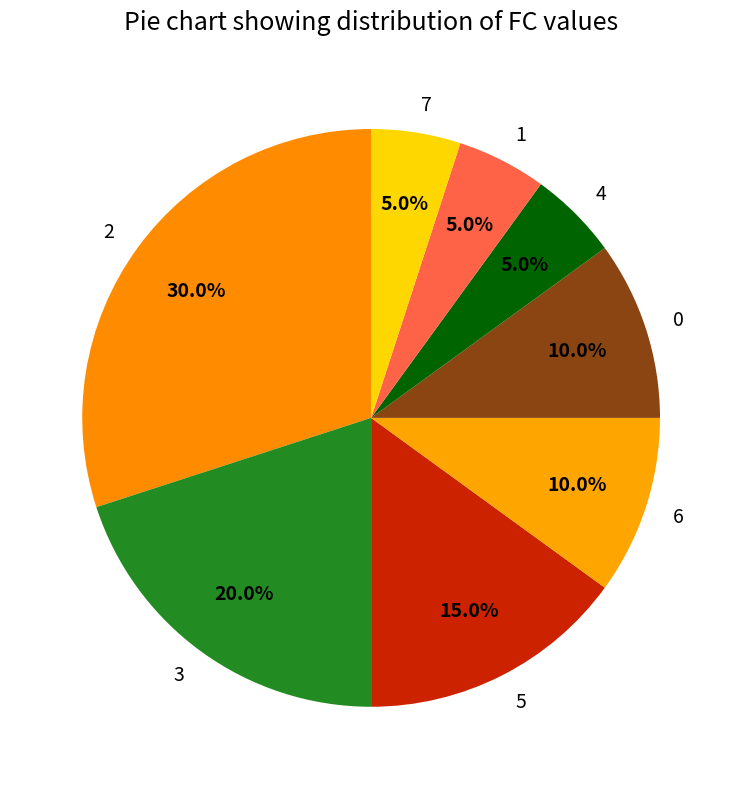

What percentage do 3 and 5 together represent?

35.0%